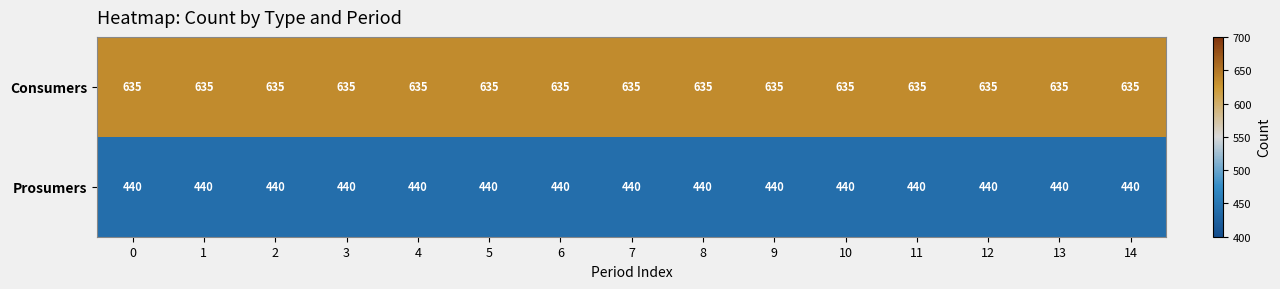

What is the lowest value of the Prosumers series?

440